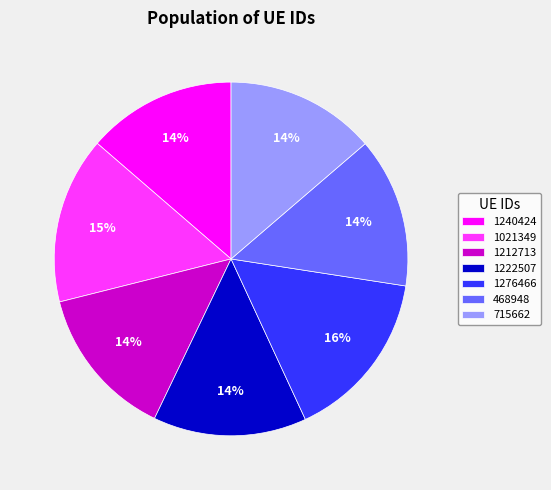

Does 1021349 account for over 50% of the chart?

No